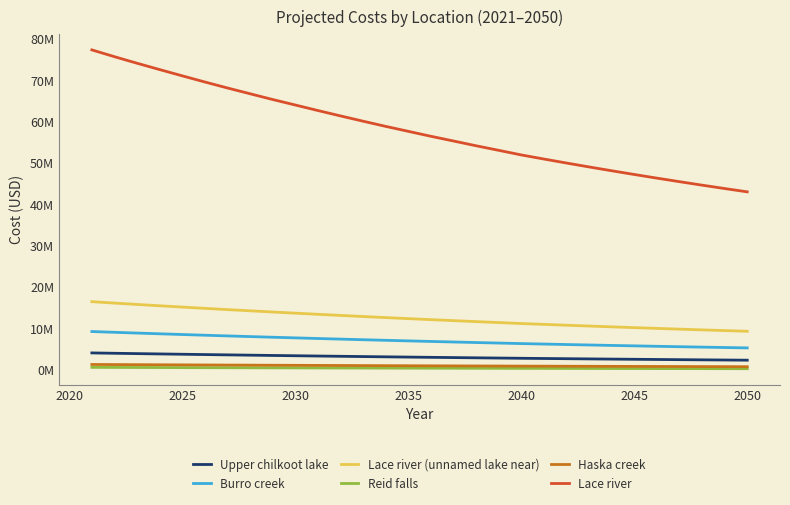

Reading left to right, transcribe all the data shown in this chart.

Upper chilkoot lake: 4020563.7	3936724.1	3855707.2	3777156.3	3699776.7	3623839.2	3549928.3	3478316.7	3407401.0	3339332.8	3271259.1	3205020.3	3139955.3	3076341.8	3015084.5	2954273.1	2896064.9	2837612.9	2781388.6	2725172.2	2673939.3	2623907.2	2575047.7	2527333.4	2480737.4	2435233.4	2390796.0	2347400.0	2305021.2	2263635.6
Burro creek: 9200329.0	9011690.8	8829009.1	8651623.7	8477197.3	8306194.3	8139640.9	7978005.8	7818400.7	7664657.7	7511653.2	7362663.4	7216487.5	7073606.4	6935622.5	6799101.1	6667887.7	6536871.5	6410461.3	6284669.4	6168386.6	6054829.2	5943933.4	5835636.6	5729878.0	5626598.2	5525739.0	5427243.6	5331056.8	5237124.3
Lace river (unnamed lake near): 16427125.3	16084952.6	15754380.2	15433922.2	15118179.8	14808287.1	14506687.8	14214523.9	13925106.7	13647420.3	13369560.5	13099212.7	12833620.0	12573946.1	12323969.5	12075720.2	11838206.3	11599546.8	11370061.4	11140486.8	10931594.5	10727598.1	10528382.8	10333836.7	10143850.3	9958316.6	9777131.4	9600192.7	9427401.1	9258659.2
Reid falls: 525030.4	508953.9	494099.7	480152.5	465872.2	451560.4	437827.3	424975.0	411455.5	399421.2	386091.2	373309.6	360454.2	347827.8	336350.1	324165.8	313428.2	301357.1	290414.6	278437.2	270354.1	262460.3	254751.6	247223.6	239872.0	232692.7	225681.6	218834.9	212148.7	205619.1
Haska creek: 1227966.4	1202217.6	1177325.8	1153185.1	1129412.2	1106086.7	1083380.8	1061374.7	1039593.9	1018674.1	997771.3	977429.2	957451.9	937921.1	919103.8	900435.0	882551.9	864612.6	847347.3	830099.4	814339.6	798949.2	783919.5	769242.0	754908.6	740911.0	727241.6	713892.5	700856.3	688125.6
Lace river: 77367152.4	75720973.6	74135606.6	72602089.5	71087161.4	69598113.0	68150360.6	66751232.9	65359437.9	64030979.0	62692173.6	61390952.9	60110413.2	58857986.2	57657332.3	56459169.5	55319614.4	54165095.4	53059864.9	51946592.5	50954409.9	49985481.5	49039262.5	48115220.4	47212835.7	46331600.5	45471019.3	44630607.9	43809893.7	43008415.0